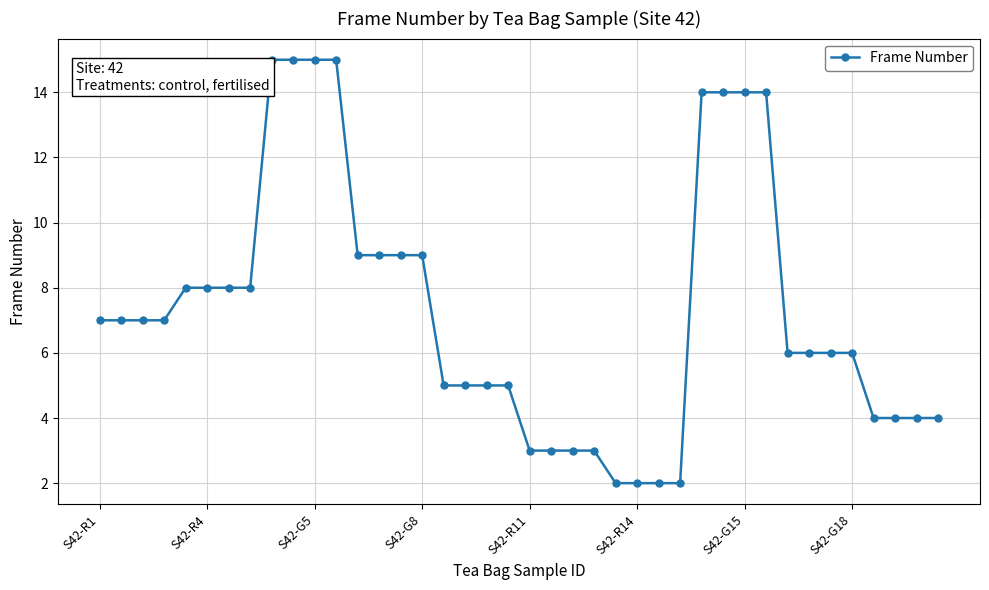

What is the sum of all values?

292